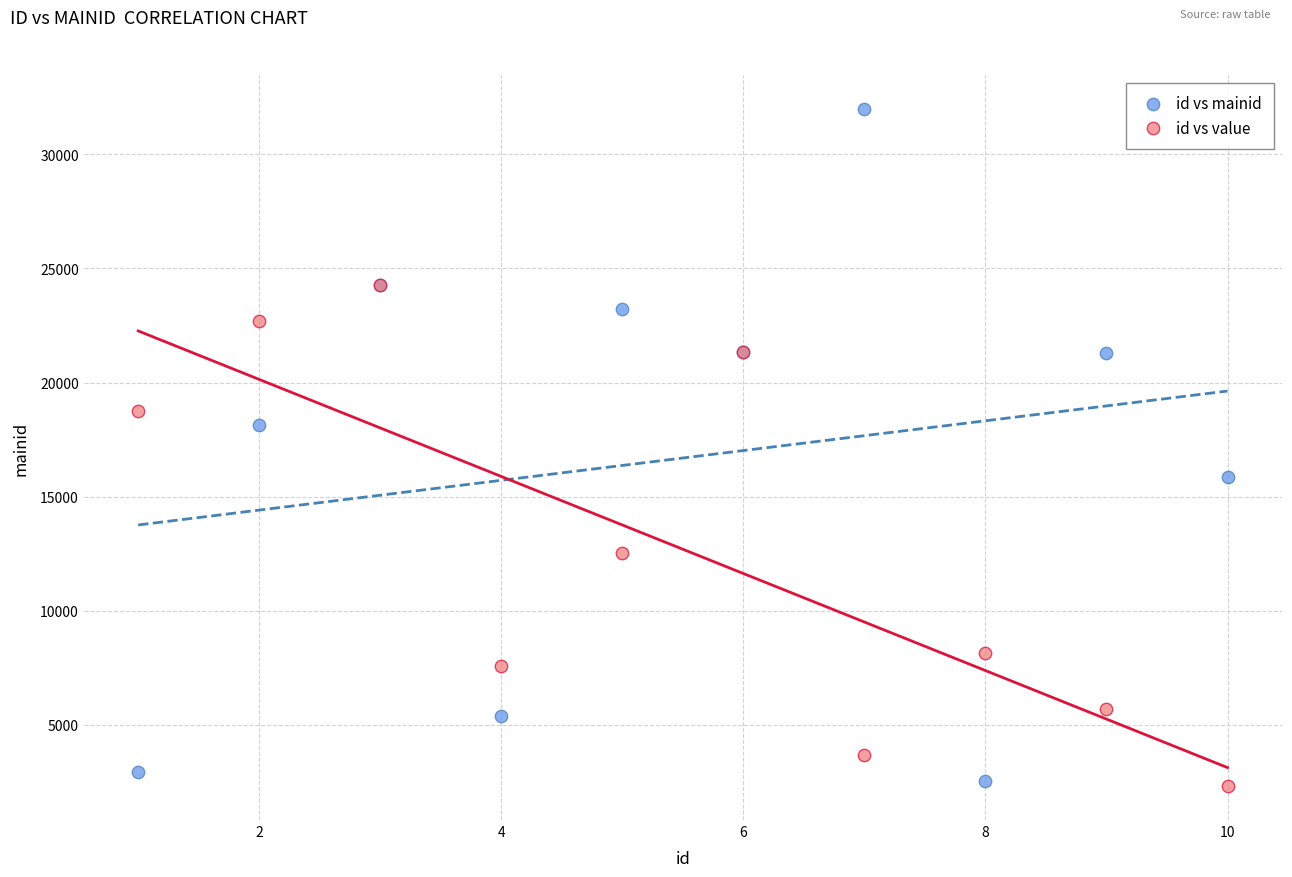

In the id vs mainid series, what Y value is closest to 17269?

18125.0